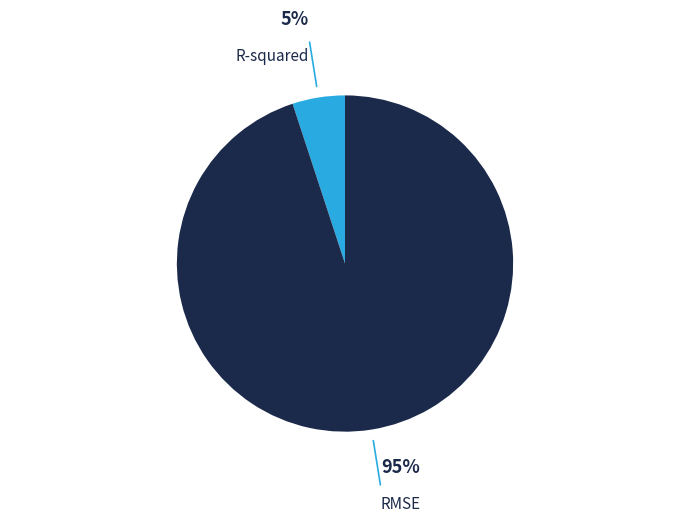

Is there any slice that represents more than half of the pie?

Yes